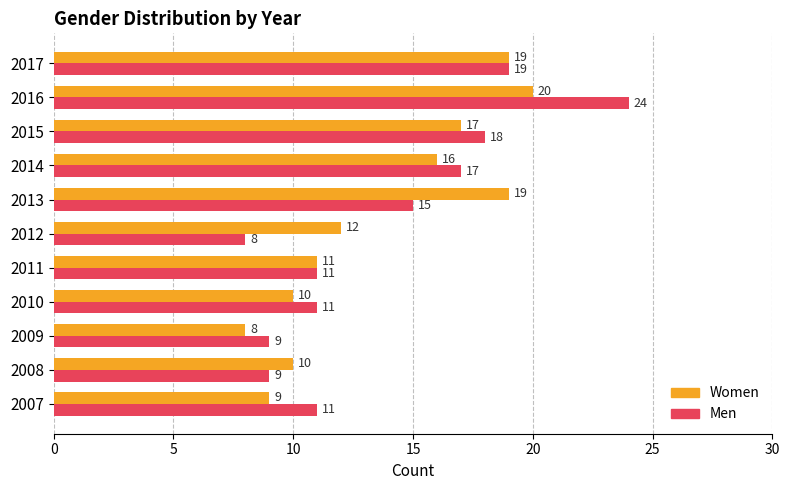

What is the maximum value for Women?

20